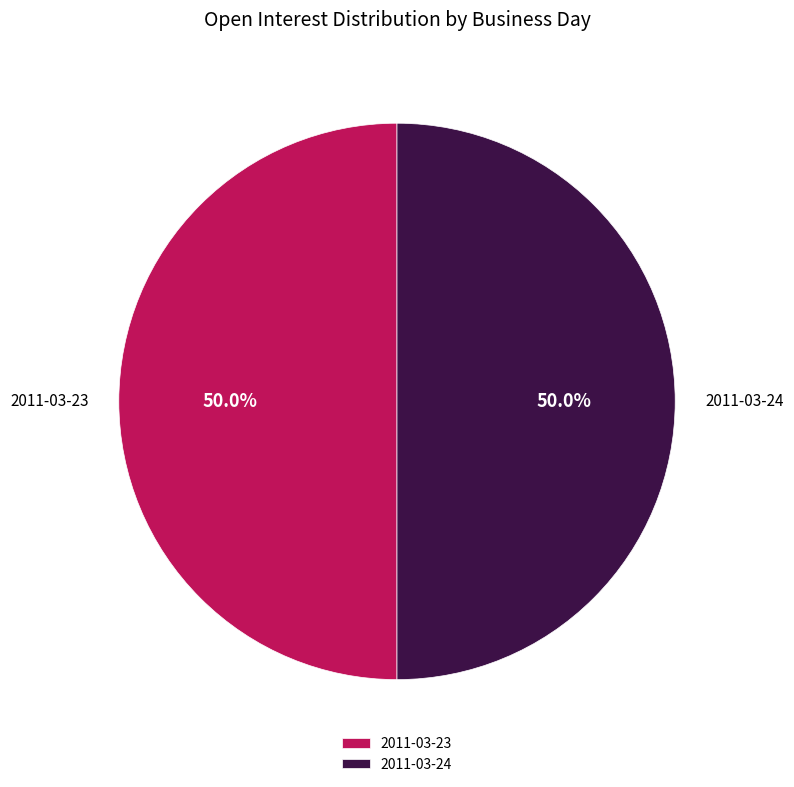

Combined, what portion of the pie is 2011-03-23 and 2011-03-24?

100.0%